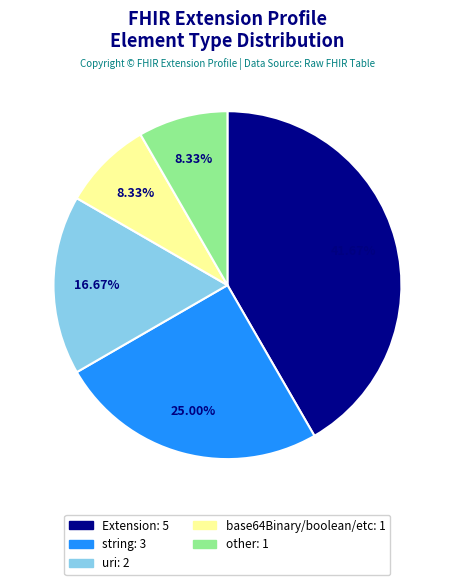

Does any single category account for the majority?

No